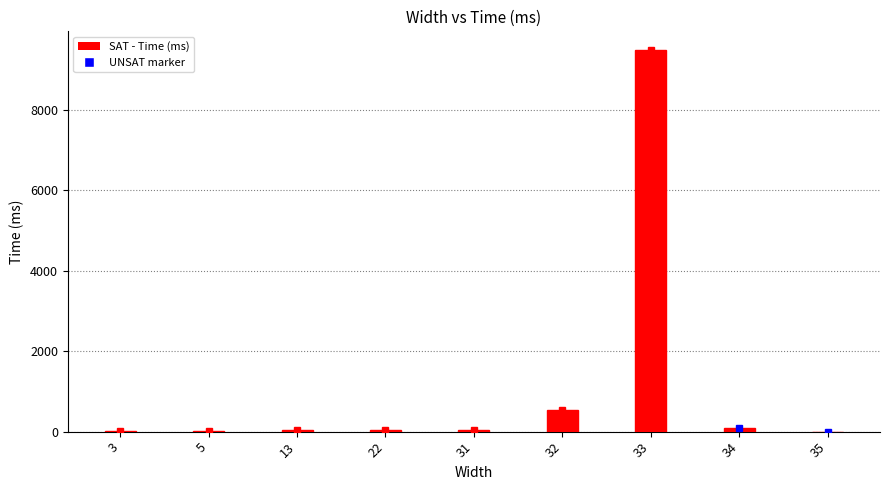

What is the greatest value displayed?

9471